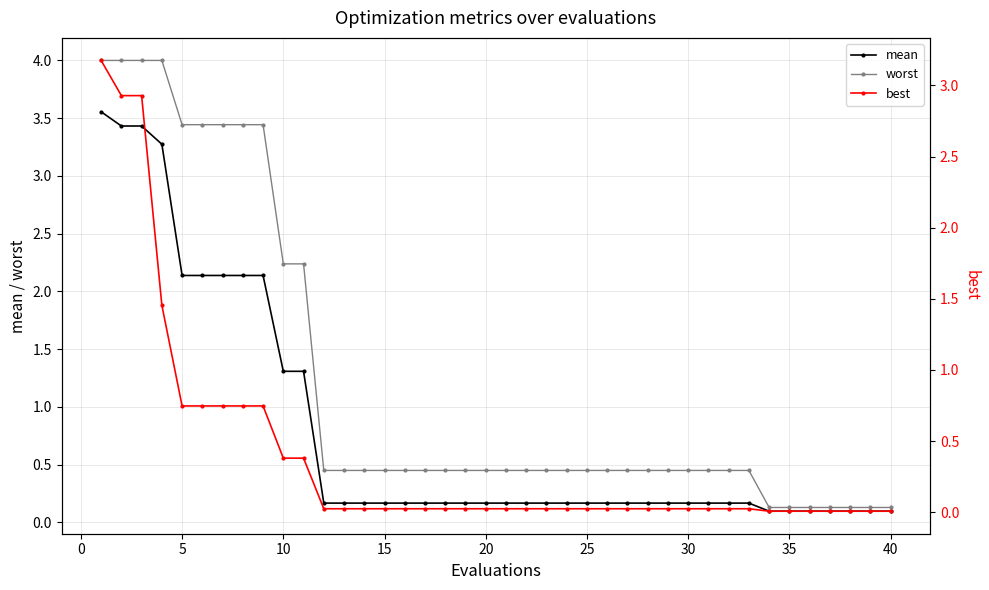

Rank the series by their maximum value, from highest to lowest.

worst, mean, best